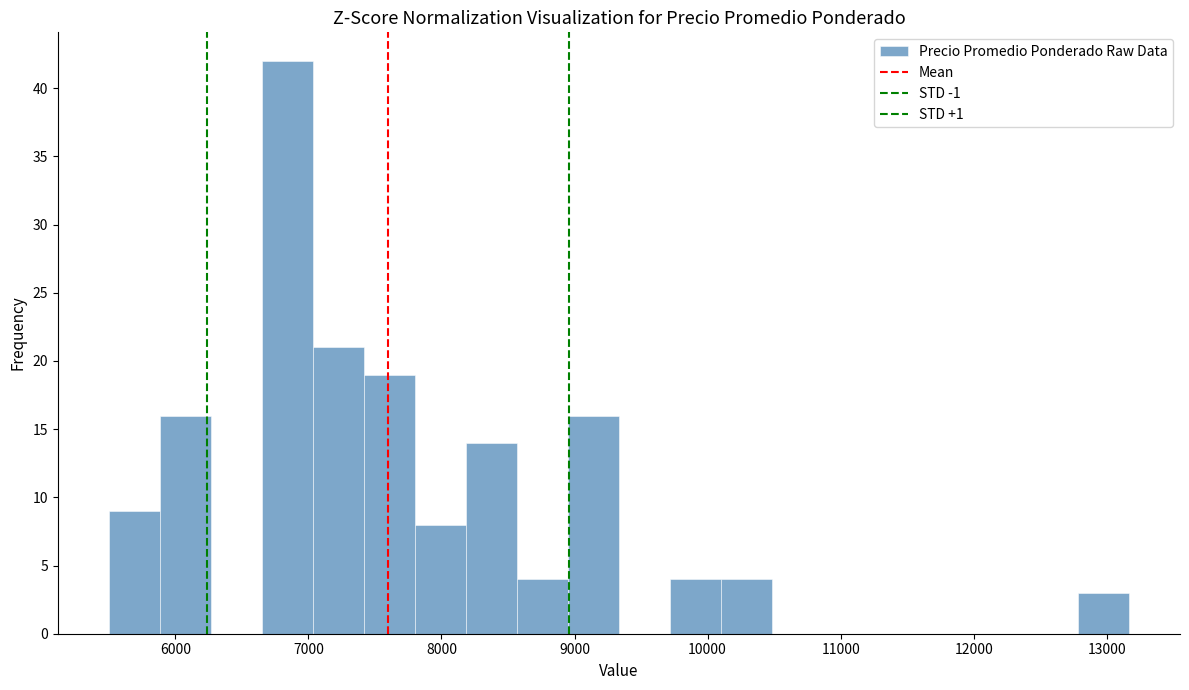

Around what value on the x-axis is the tallest bar? Give the approximate position of its centre, as read against the axis.

6800